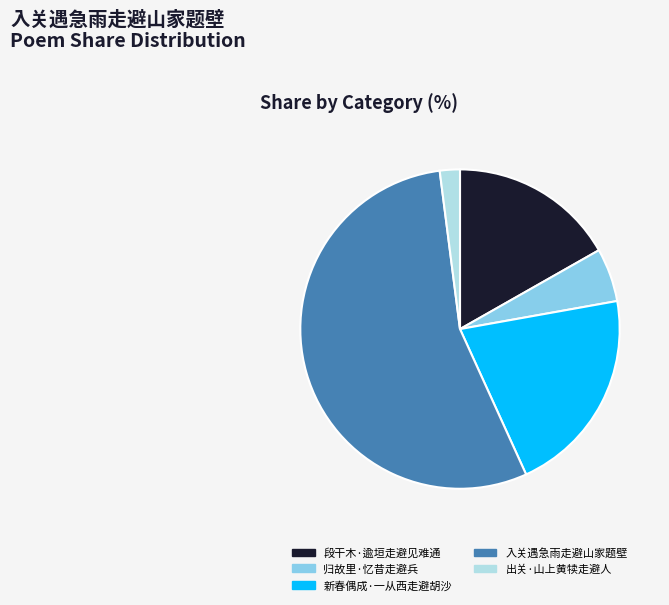

What is the ratio of the value at 出关·山上黄犊走避人 to the value at 新春偶成·一从西走避胡沙?

0.1